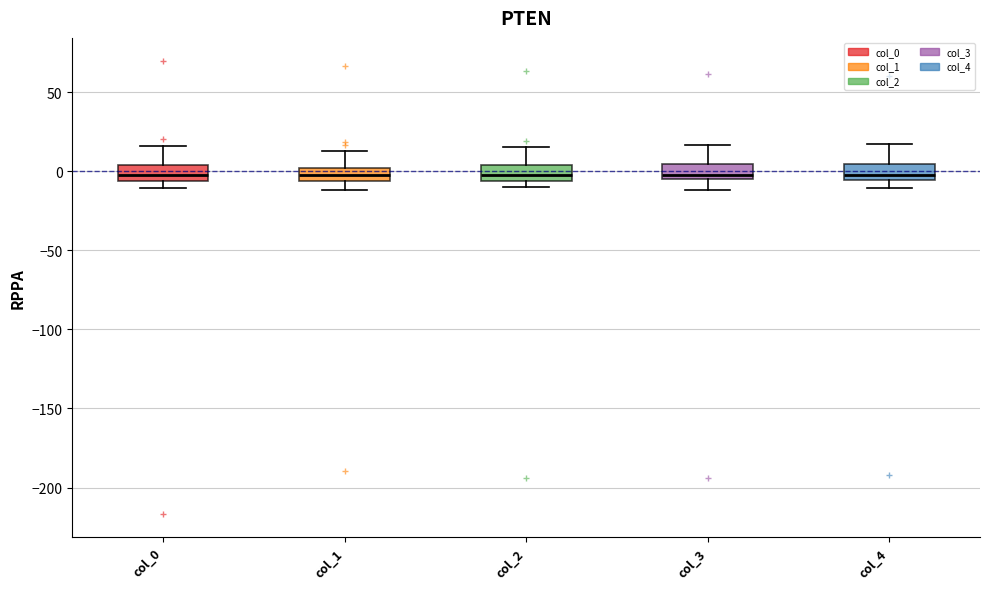

Reading left to right, read every box against the y-axis: the position of its median line, the range the box covers, and the ends of its whiskers. The values are not printed on the chart, so give them approximately, as read against the axis.

col_0: median -5 (inside the box), box -5 to 5, whiskers -10 to 15
col_1: median 0 (inside the box), box -5 to 0, whiskers -10 to 15
col_2: median 0, box -5 to 5, whiskers -10 to 15
col_3: median 0, box -5 to 5, whiskers -10 to 15
col_4: median 0, box -5 to 5, whiskers -10 to 15